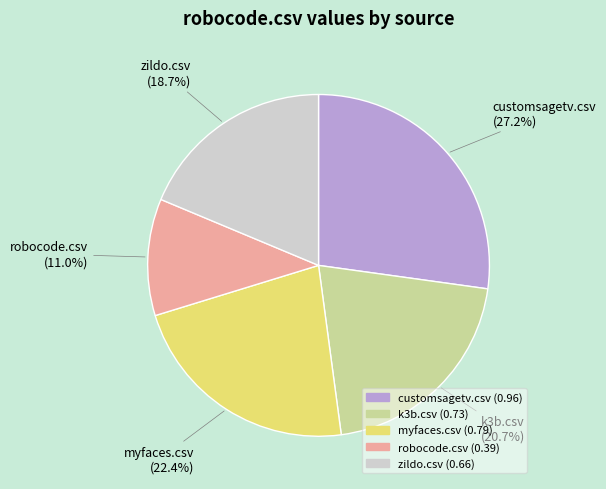

To the nearest percent, what portion does robocode.csv represent?

11%